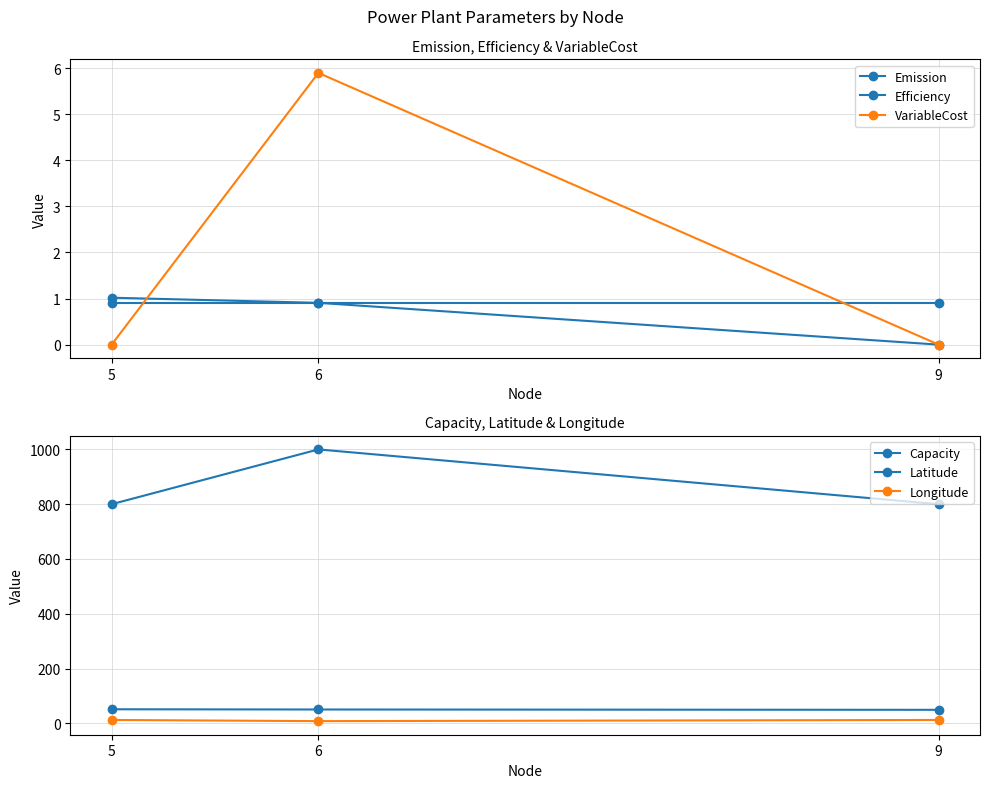

What are all the series names shown in the legend?

Emission, Efficiency, VariableCost, Capacity, Latitude, Longitude